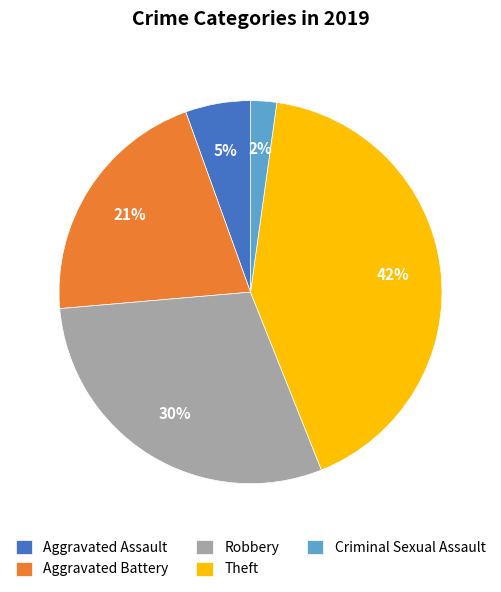

How many slices are in this pie chart?

5